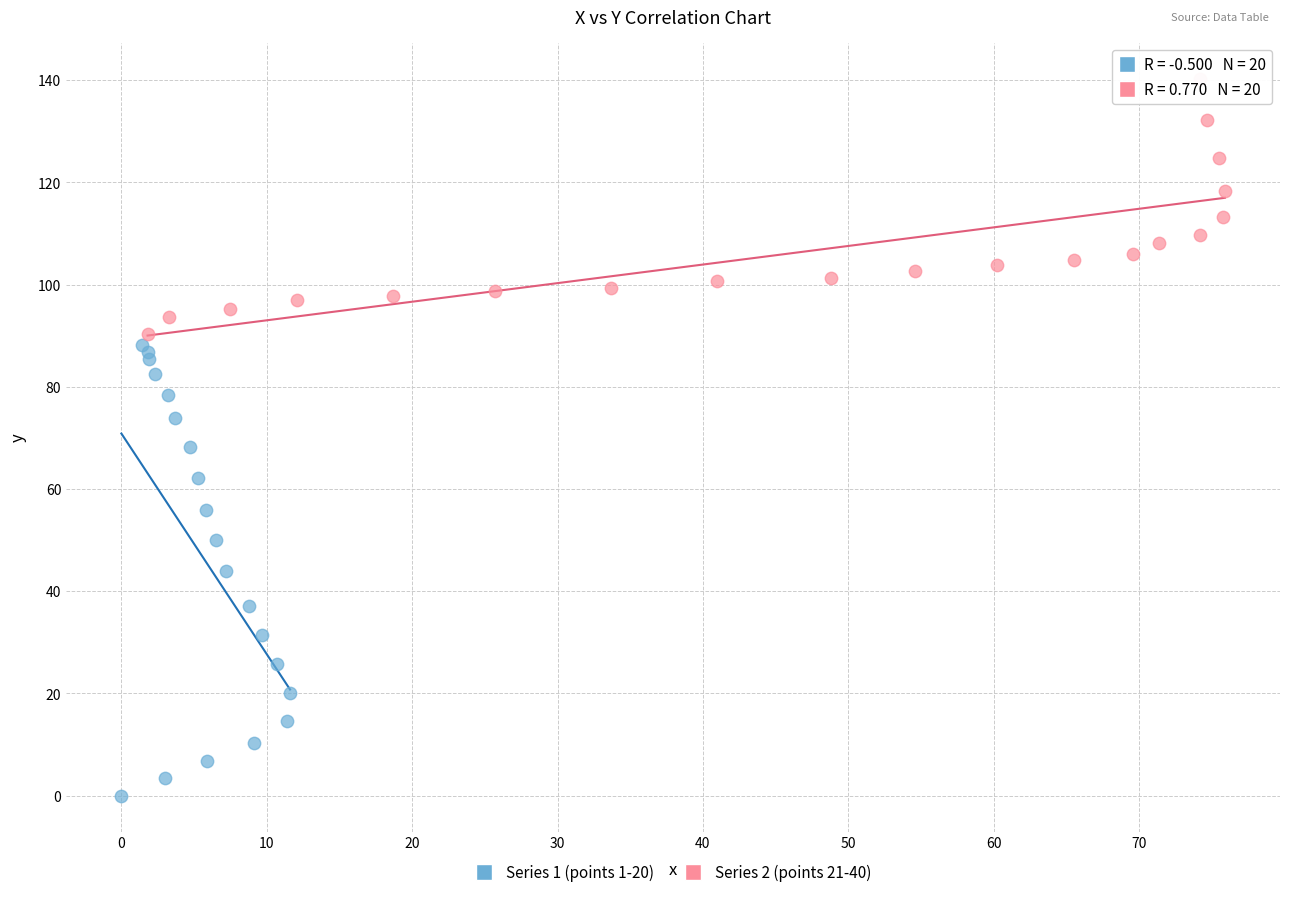

Which series contains the highest Y value?

Series 2 (points 21-40)